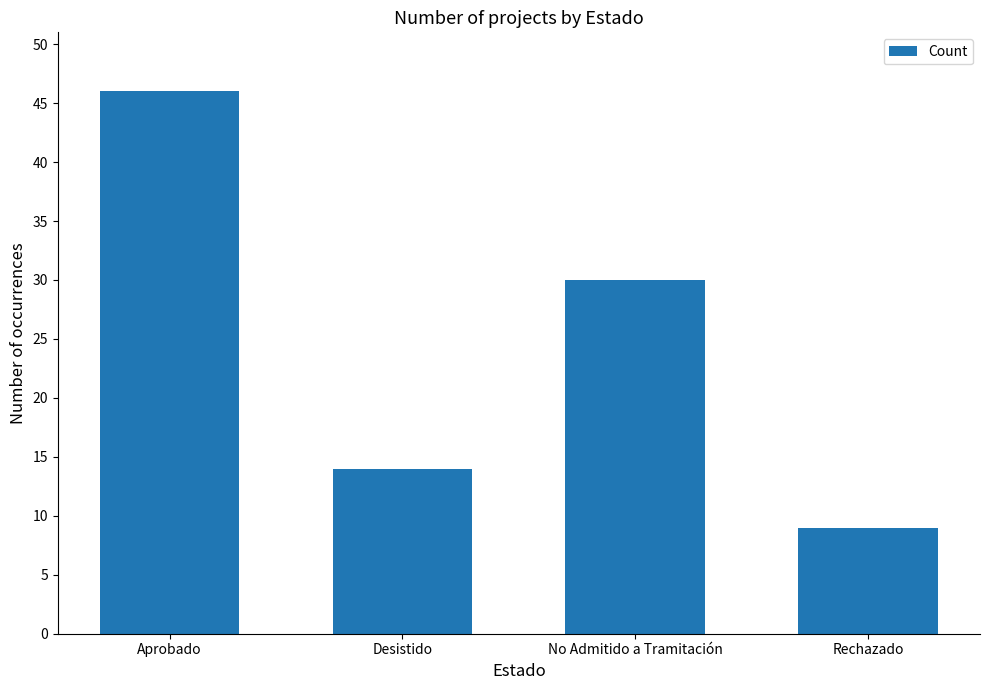

Which has a higher value, Desistido or Aprobado?

Aprobado